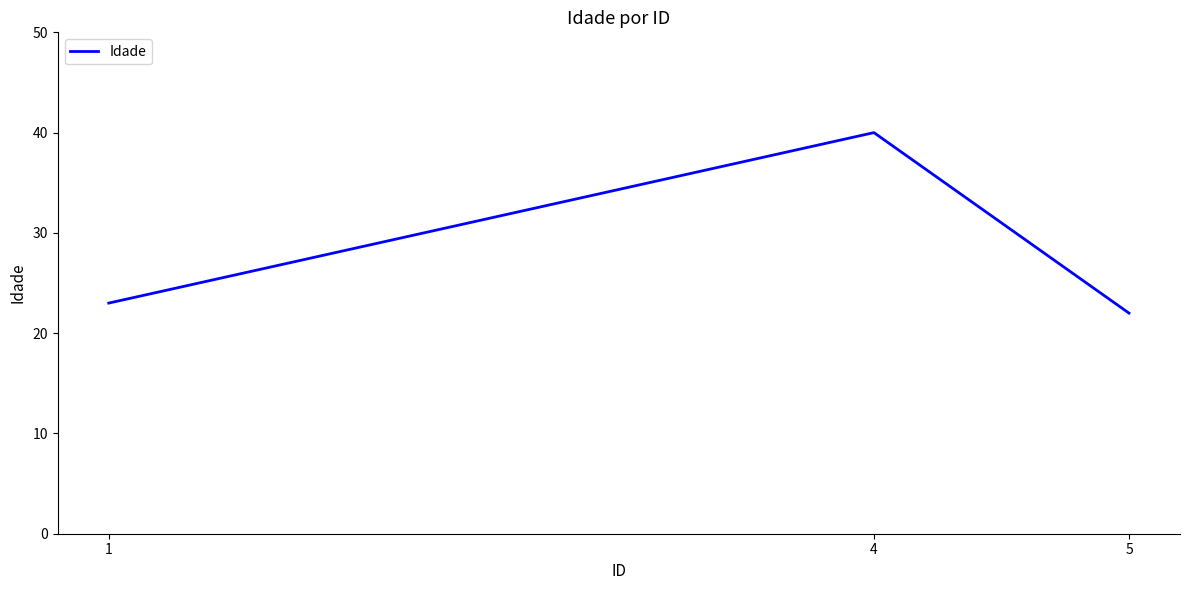

Does the chart display data point markers on the line(s)?

No